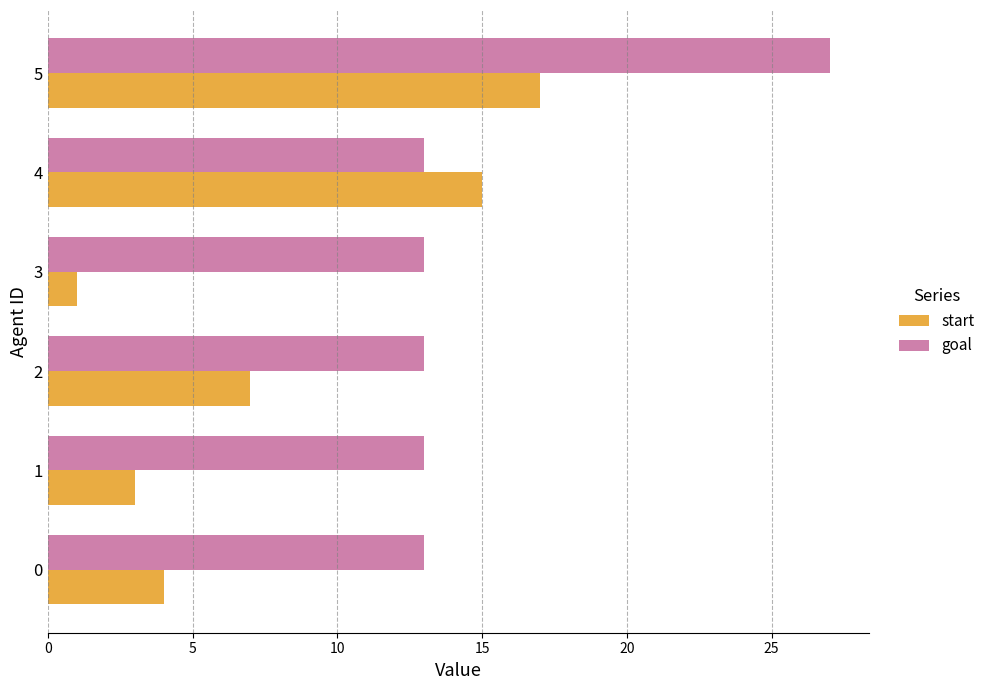

What is the difference between the maximum and minimum values in the goal series?

14